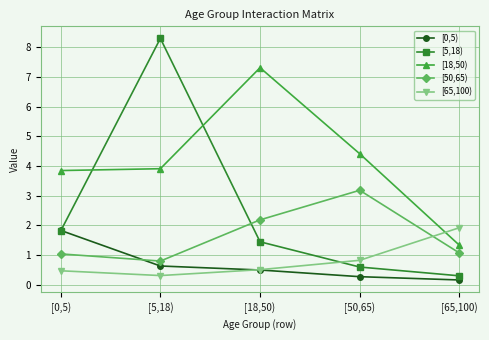

The [0,5) series shows 2.6 at [0,5). True or false?

False